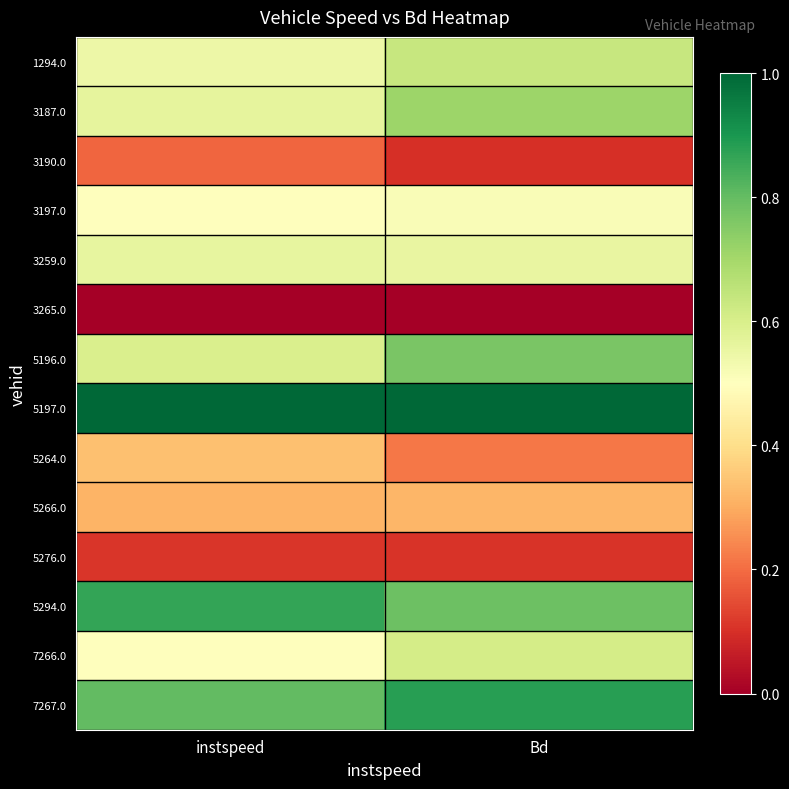

Reading right to left, list all the values displayed in this chart.

1294.0: Bd=0.6	instspeed=0.5
3187.0: Bd=0.7	instspeed=0.6
3190.0: Bd=0.1	instspeed=0.2
3197.0: Bd=0.5	instspeed=0.5
3259.0: Bd=0.6	instspeed=0.6
3265.0: Bd=0.0	instspeed=0.0
5196.0: Bd=0.8	instspeed=0.6
5197.0: Bd=1.0	instspeed=1.0
5264.0: Bd=0.2	instspeed=0.3
5266.0: Bd=0.3	instspeed=0.3
5276.0: Bd=0.1	instspeed=0.1
5294.0: Bd=0.8	instspeed=0.9
7266.0: Bd=0.6	instspeed=0.5
7267.0: Bd=0.9	instspeed=0.8